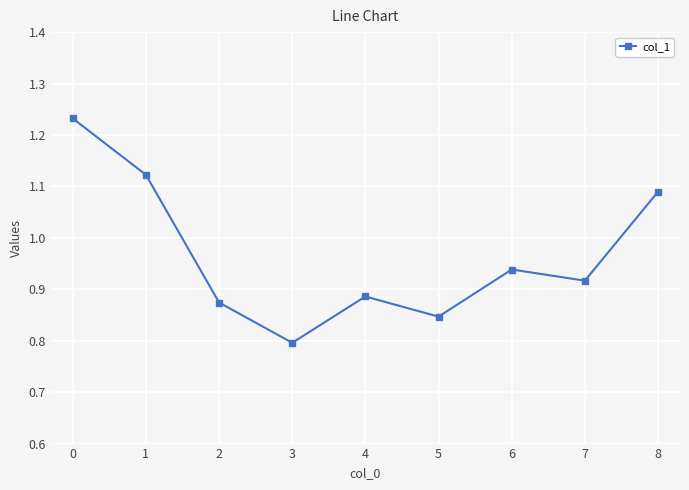

List the labels in order of value, smallest first.

3, 5, 2, 4, 7, 6, 8, 1, 0